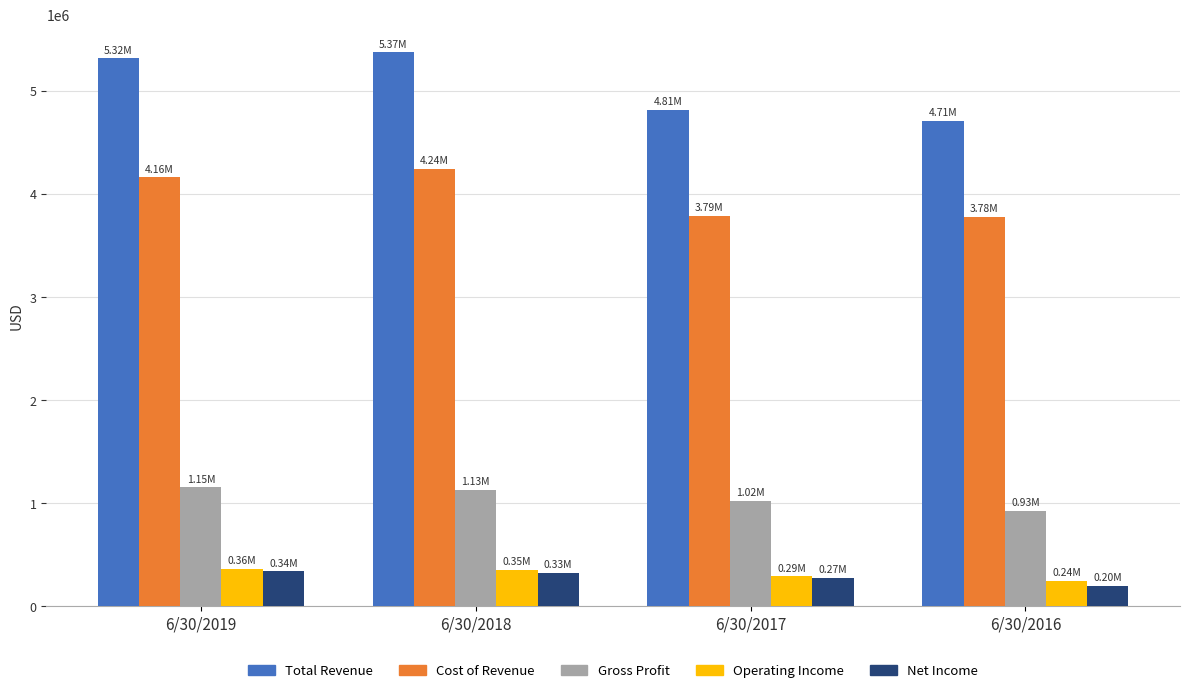

What is the difference between the maximum and minimum values in the Net Income series?

138063